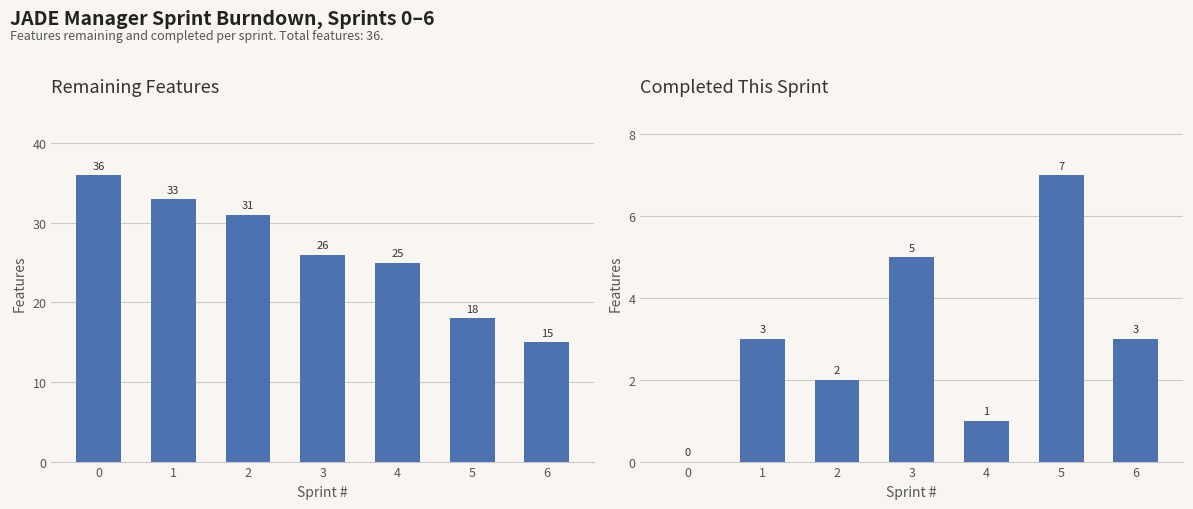

Where is Completed This Sprint nearest to the value 3?

1